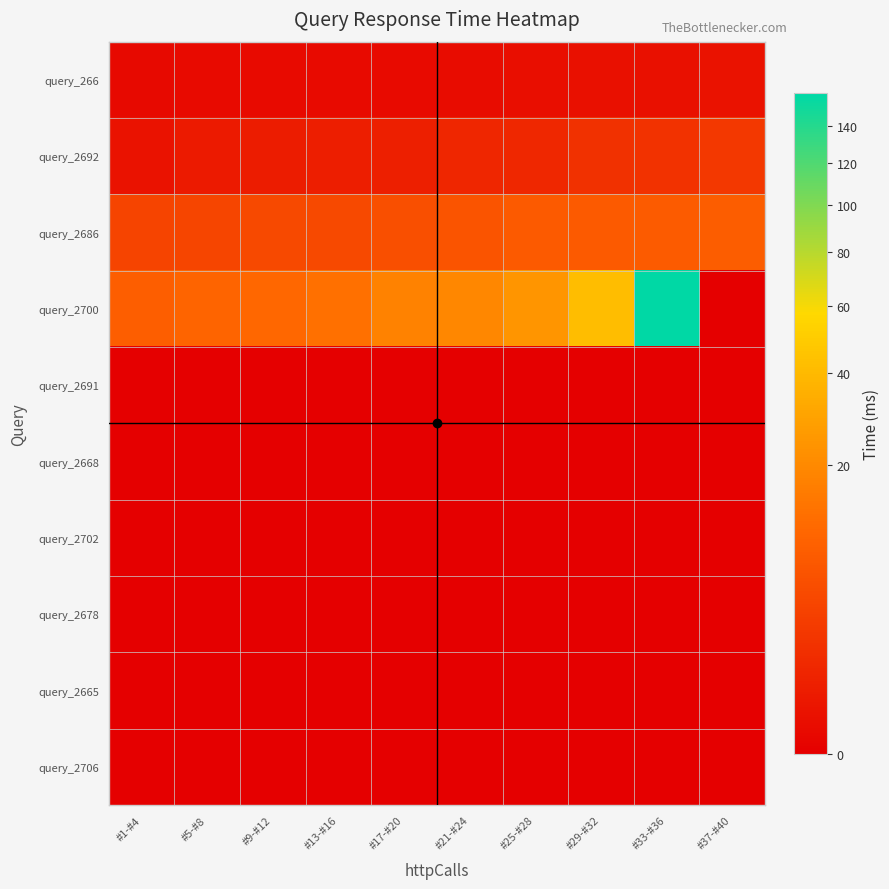

How many distinct data groups are displayed?

10